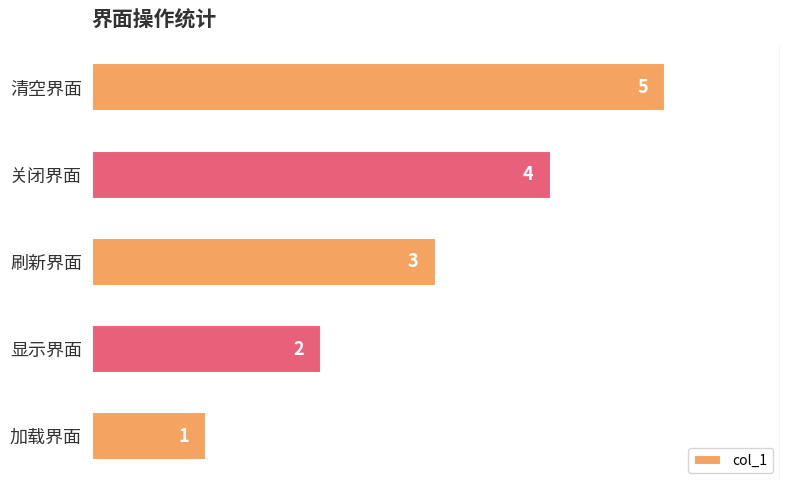

Count the values in the range 2 to 4.

3